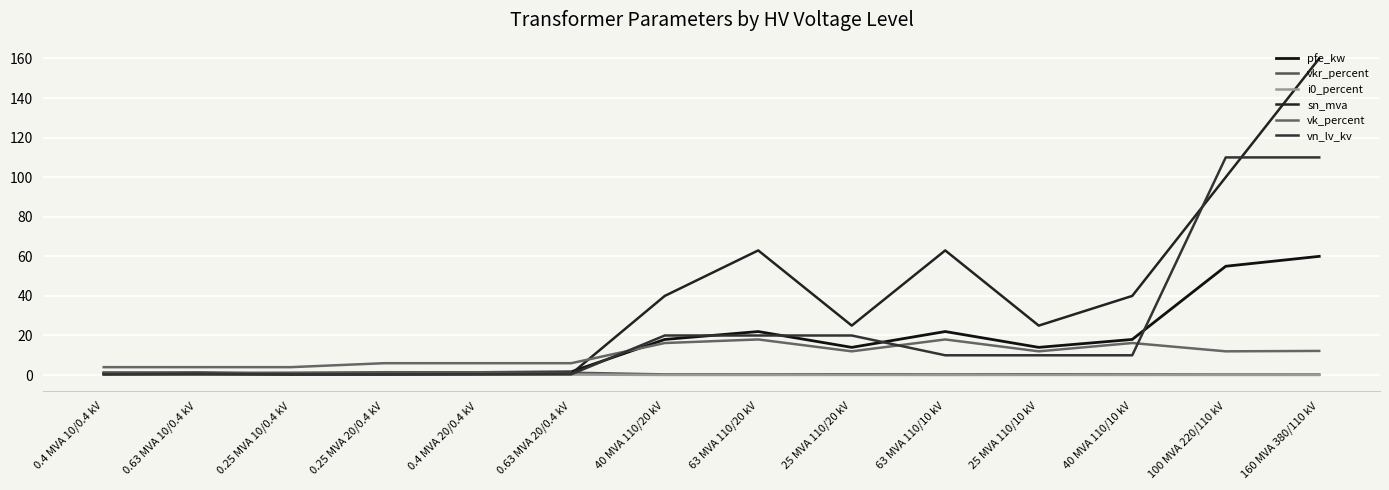

True or false: vkr_percent and i0_percent cross at least once.

False